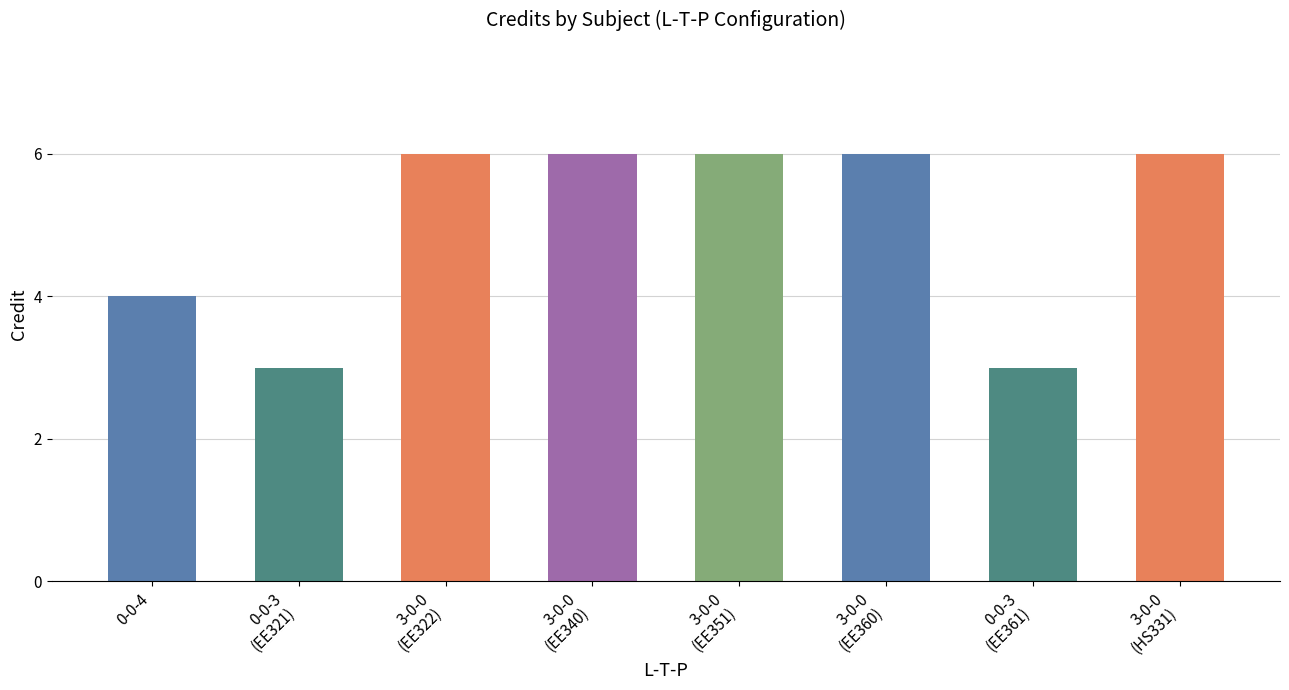

Reading right to left, what are all the values shown in this chart?

6	3	6	6	6	6	3	4